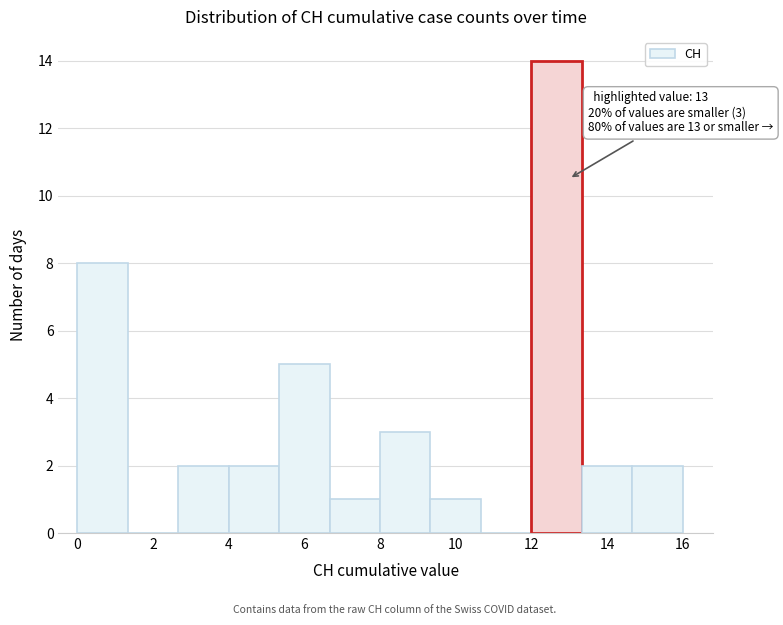

Over which range of the x-axis is the bar tallest?

12.0 to 13.4